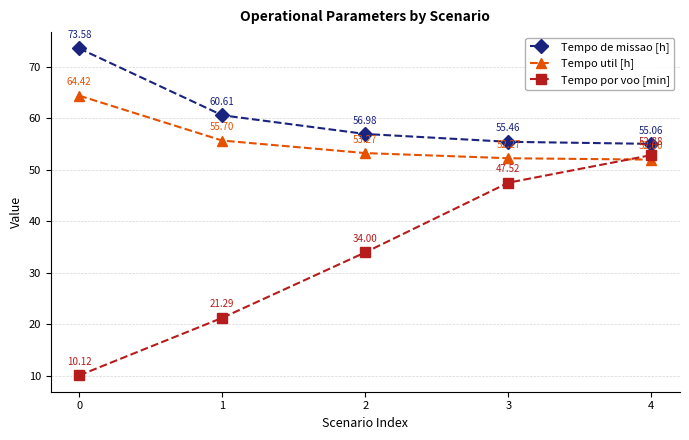

Which series has the largest total across all categories?

Tempo de missao [h]